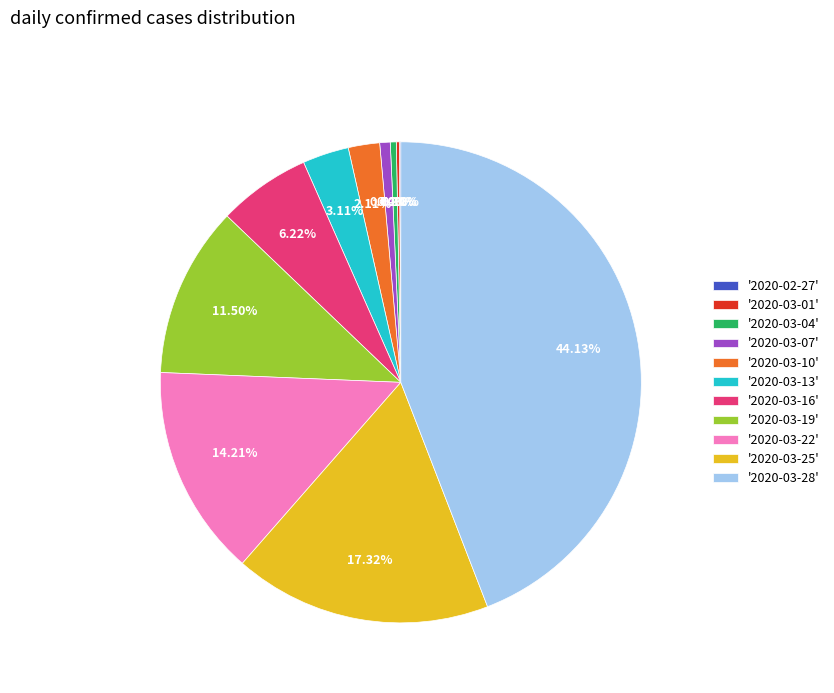

Between '2020-03-25' and '2020-03-13', which is larger?

'2020-03-25'